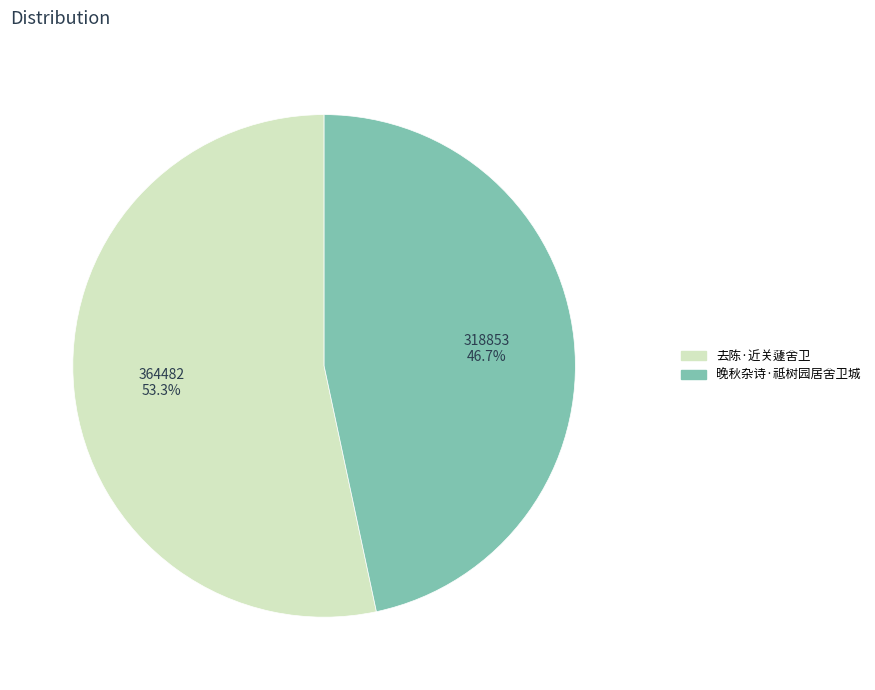

To the nearest percent, what portion does 去陈·近关蘧舍卫 represent?

53%